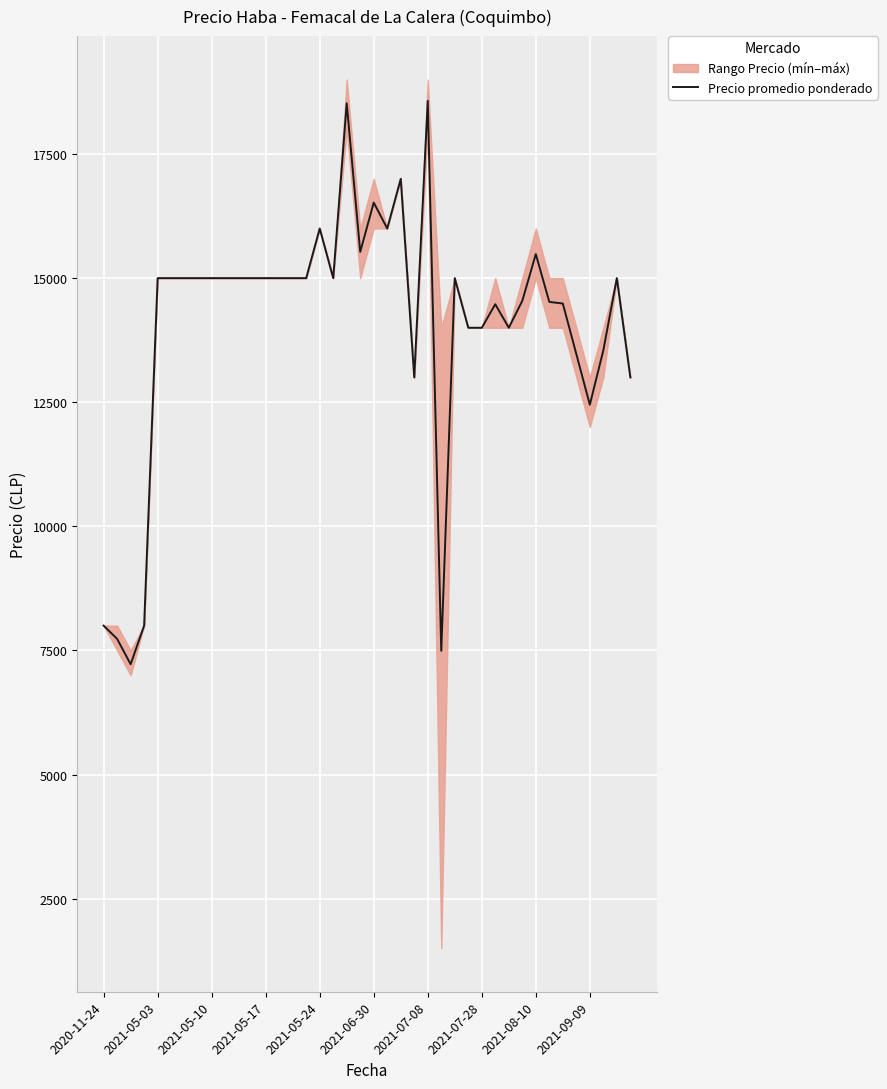

True or false: the data shows 25157 at 29.

False